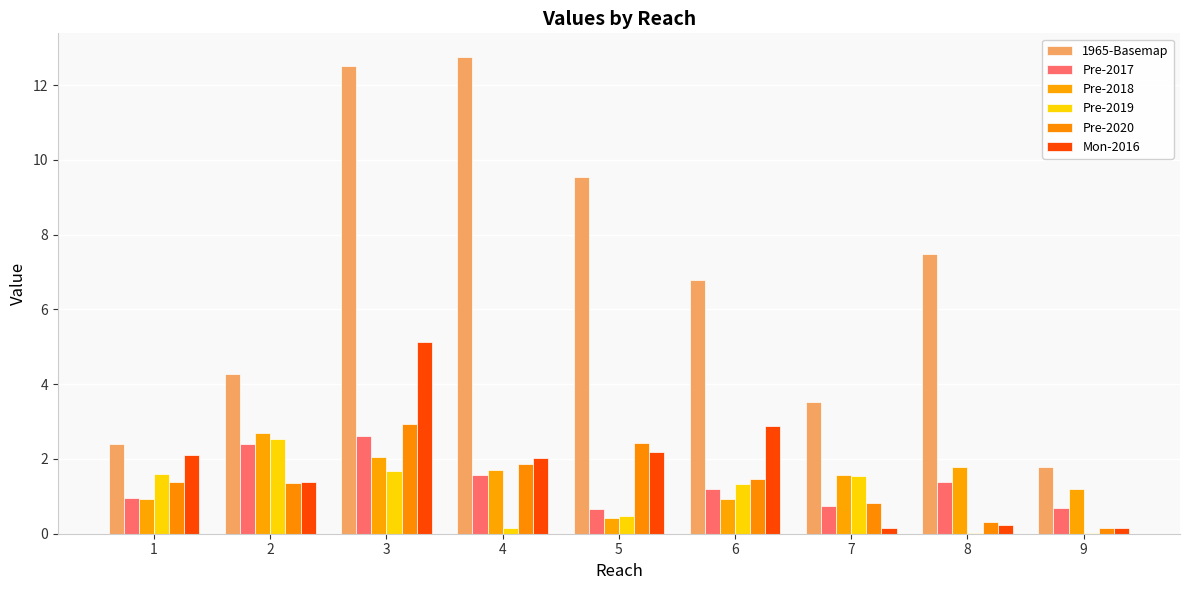

At which category is the sum across all series the highest?

3